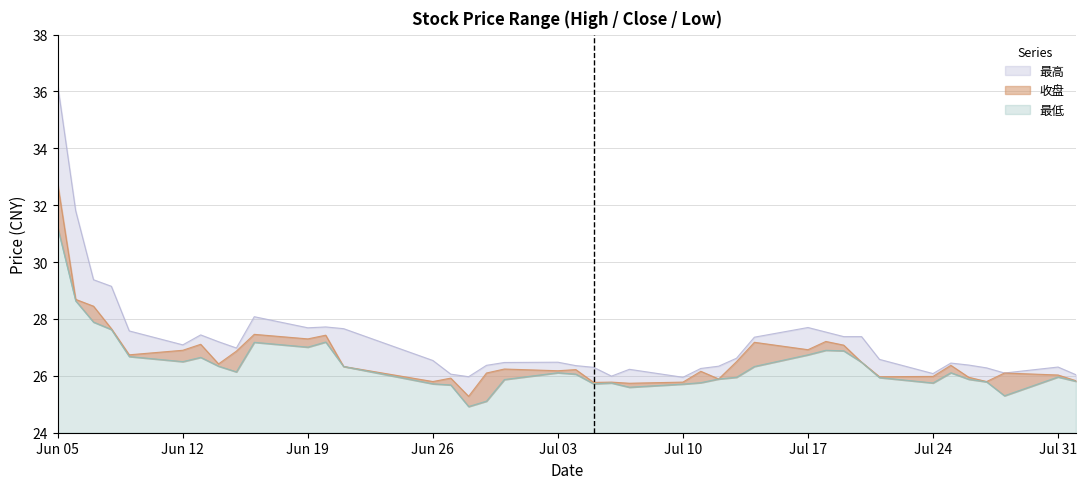

What is the label of the 38th point from the left?

2023-07-28